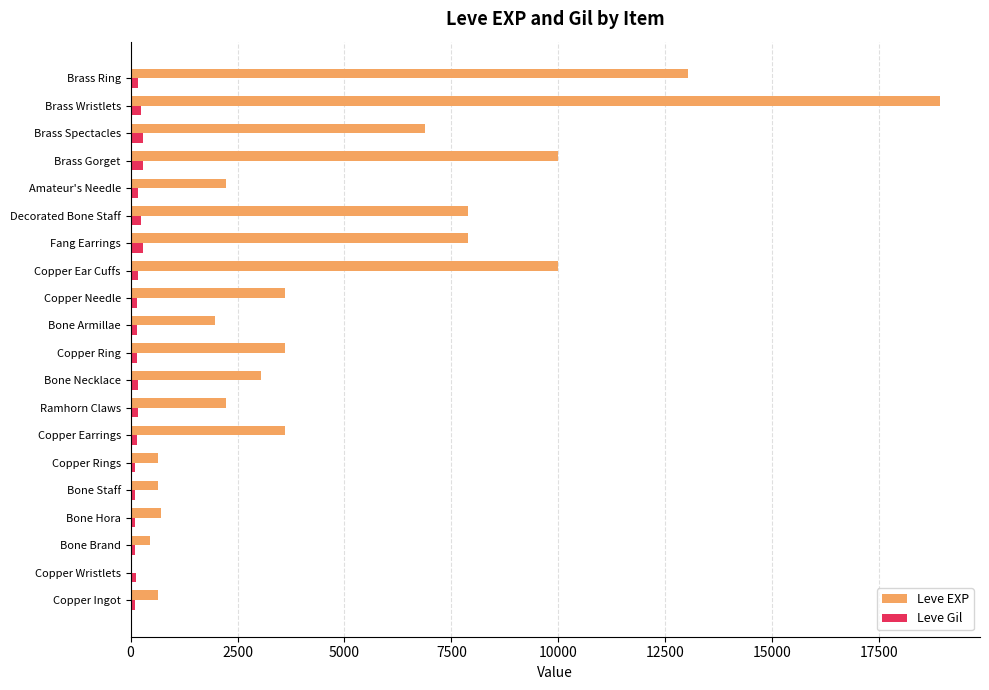

At which category does the chart reach its peak across all series?

Brass Wristlets